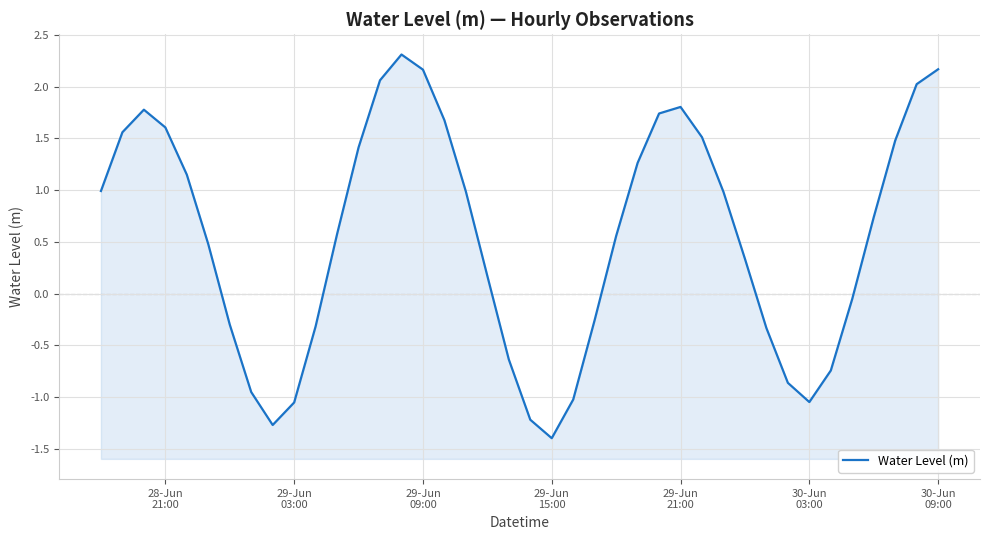

Reading left to right, what are all the values shown in this chart?

1.0	1.6	1.8	1.6	1.1	0.5	-0.3	-1.0	-1.3	-1.1	-0.3	0.6	1.4	2.1	2.3	2.2	1.7	1.0	0.2	-0.6	-1.2	-1.4	-1.0	-0.3	0.6	1.3	1.7	1.8	1.5	1.0	0.3	-0.3	-0.9	-1.0	-0.7	-0.1	0.7	1.5	2.0	2.2